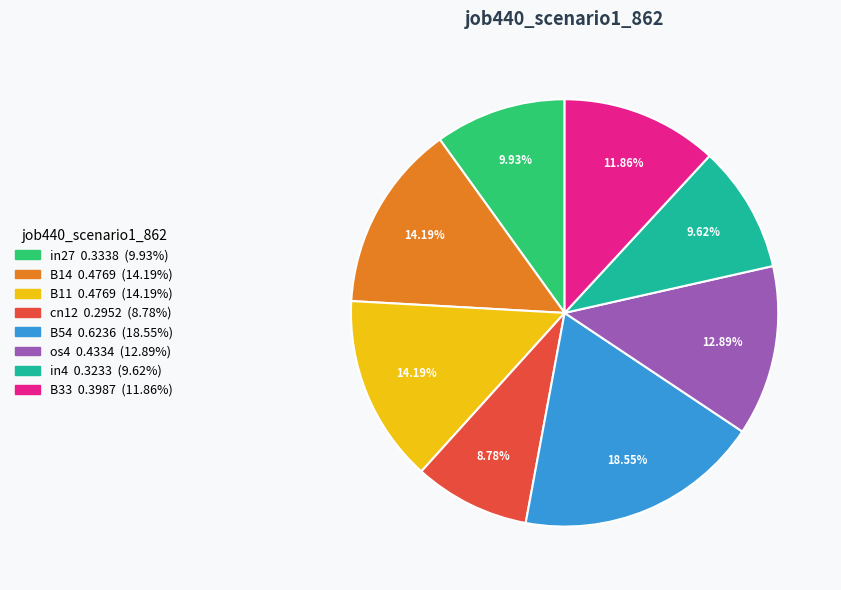

To the nearest percent, what is the average slice percentage?

12%